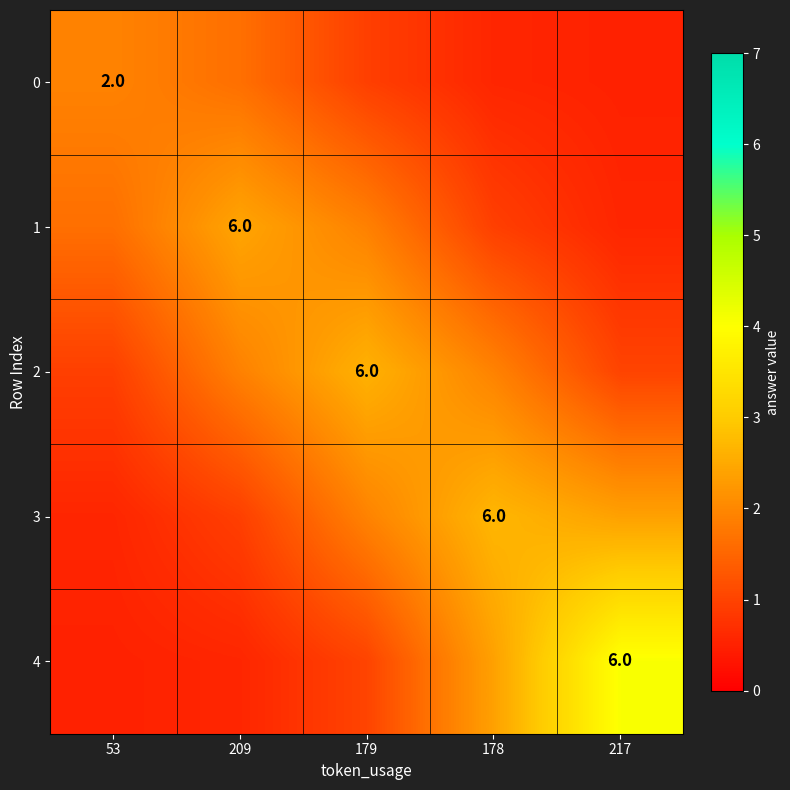

Where does the 2 series first go above 1?

209